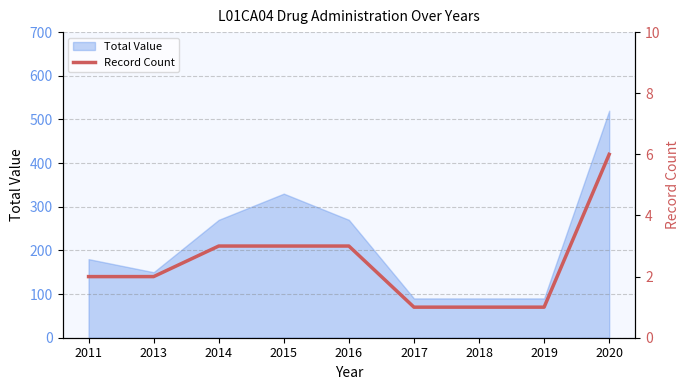

The Total Value series shows 270 at 2014. True or false?

True